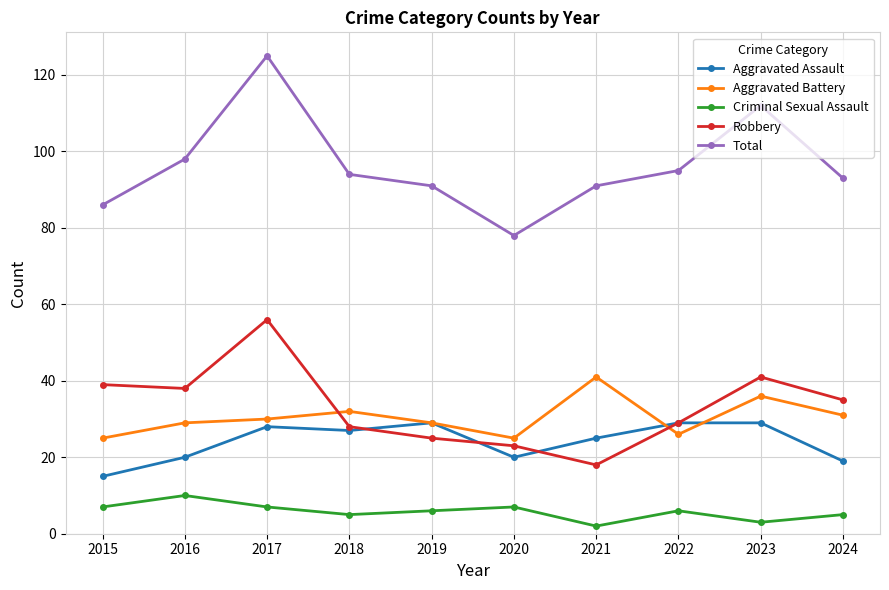

At which category is the sum across all series the highest?

2017